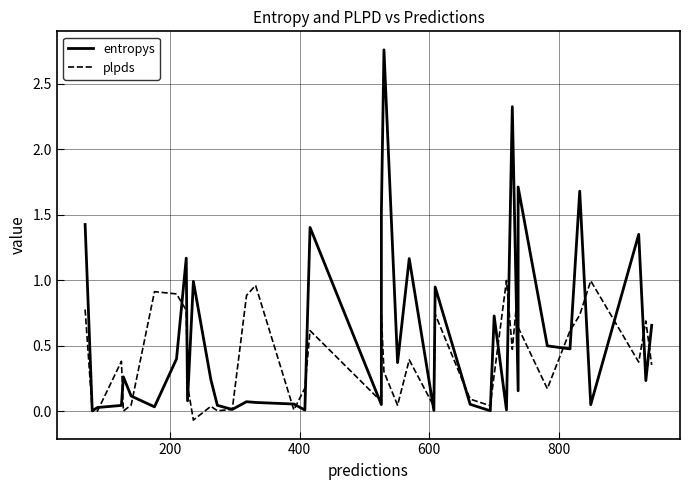

What is the sum of all entropys values?

23.2